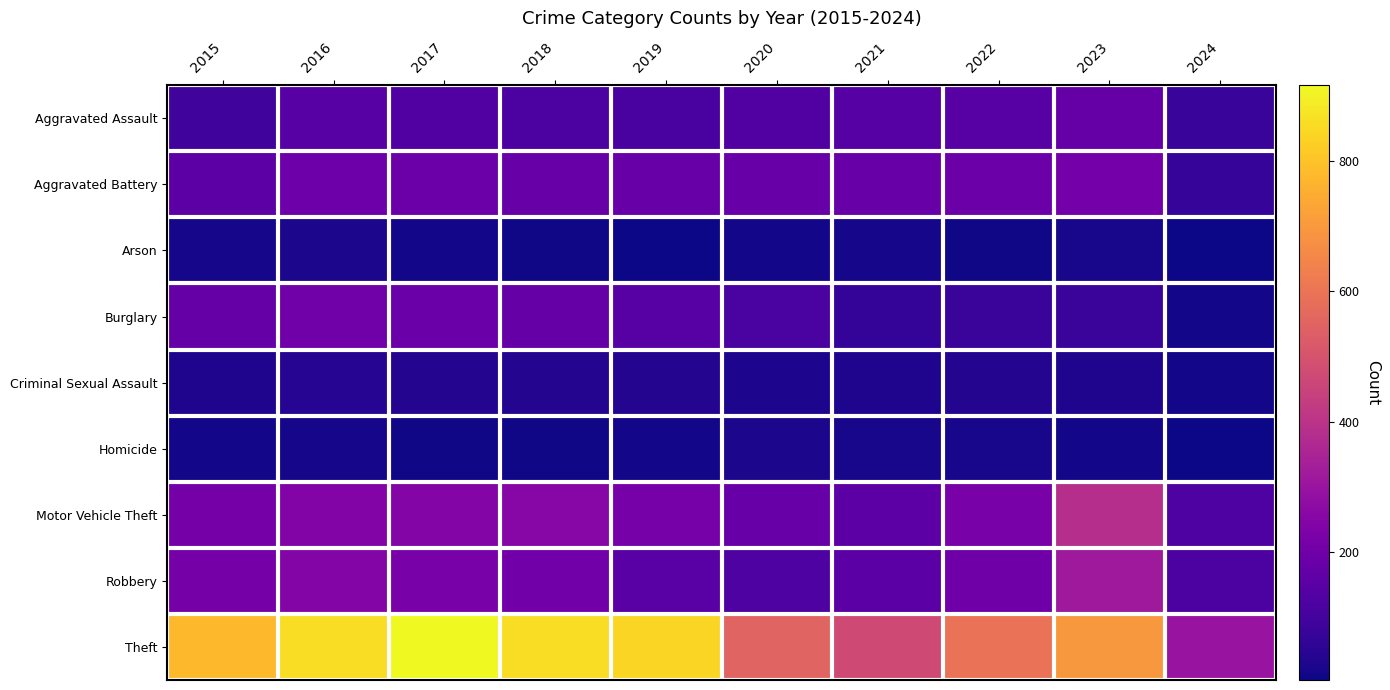

At 2016, list the series in order from largest to smallest.

Theft, Robbery, Motor Vehicle Theft, Burglary, Aggravated Battery, Aggravated Assault, Criminal Sexual Assault, Arson, Homicide